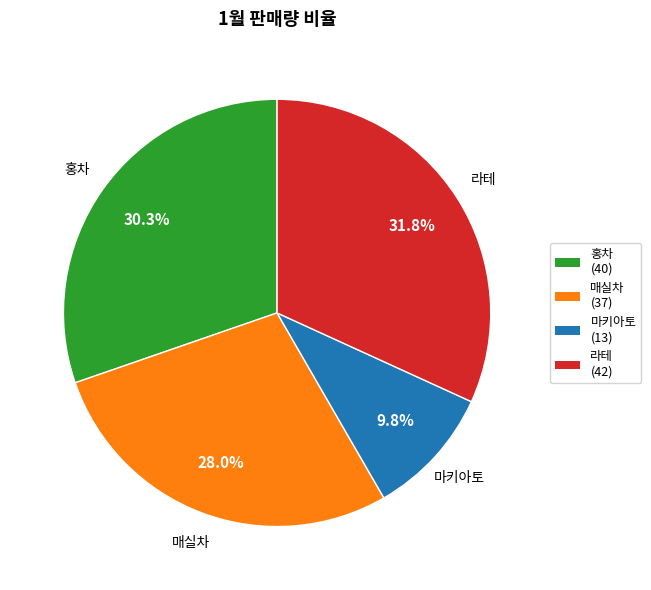

Count the number of slices in the pie.

4